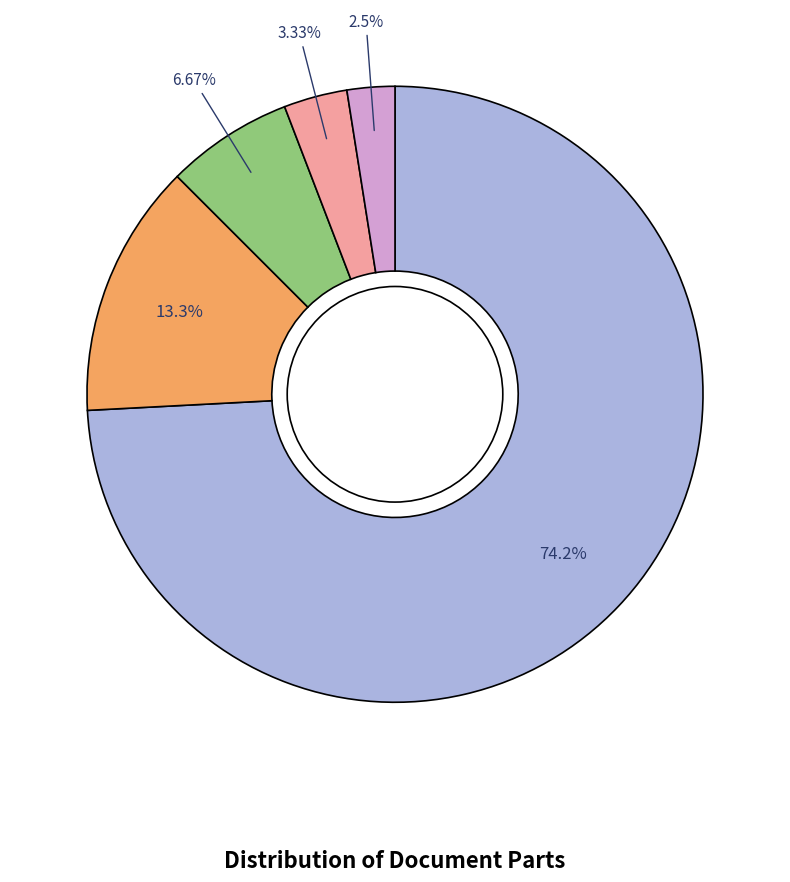

Is there a majority slice in this chart?

Yes